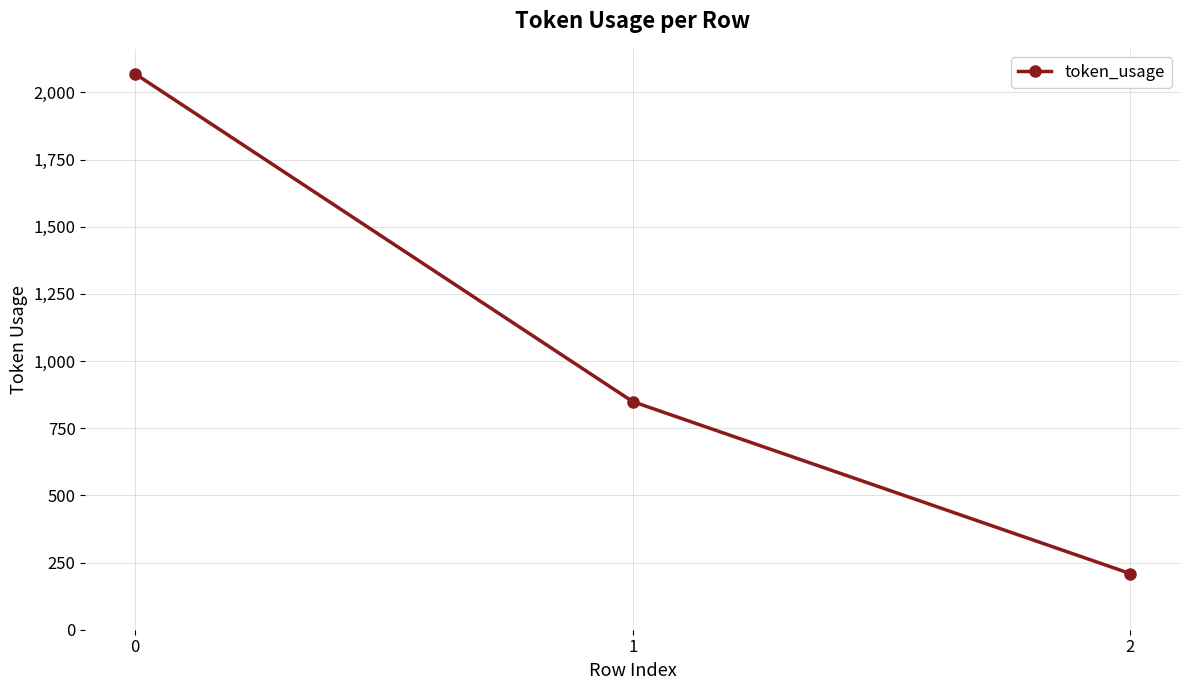

How many lines are shown in the chart?

1